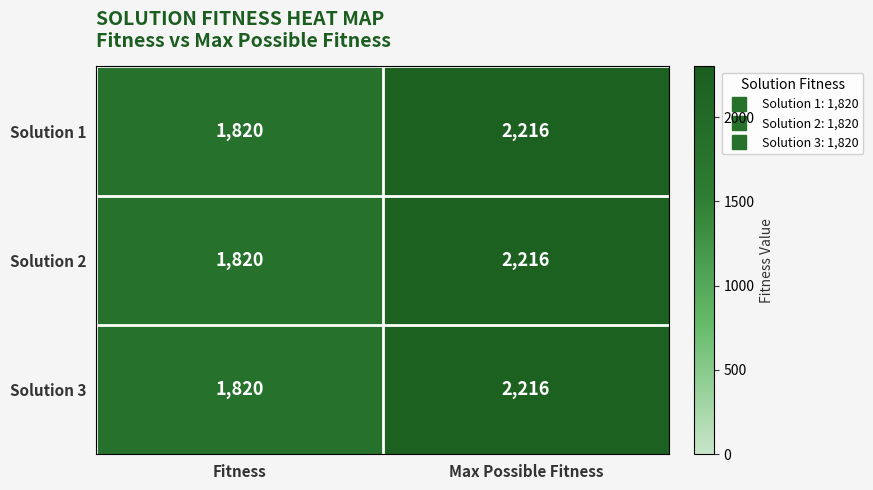

Rank the categories by Solution 3 value from highest to lowest.

Max Possible Fitness, Fitness